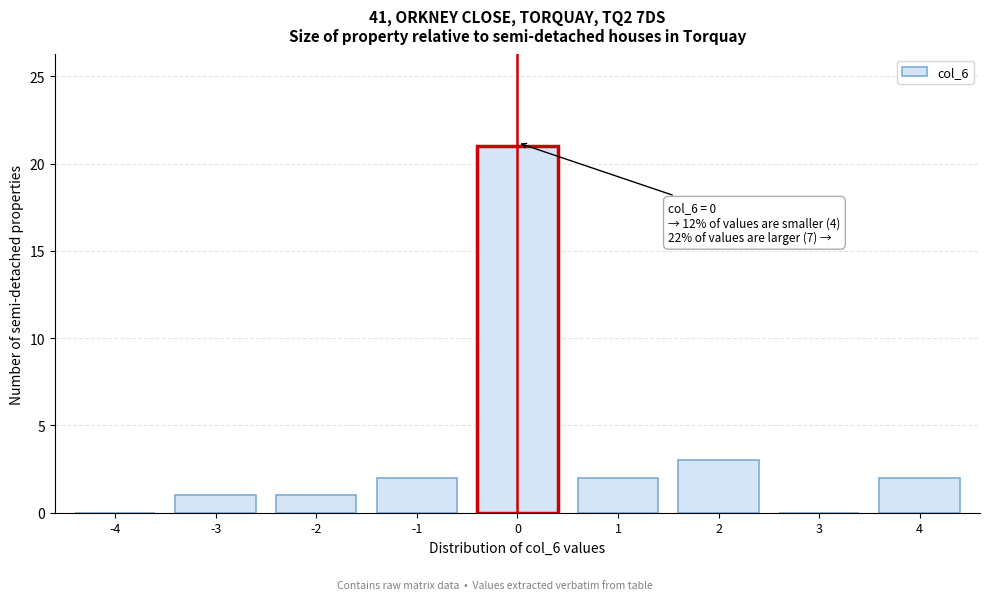

Reading right to left, extract all data points from this chart.

4=2	3=0	2=3	1=2	0=21	-1=2	-2=1	-3=1	-4=0